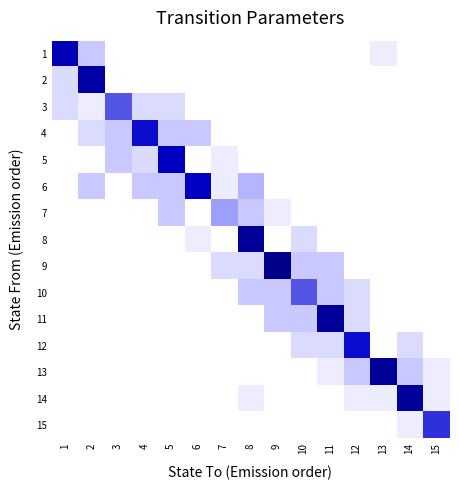

Which has a higher value, 8 or 9?

8